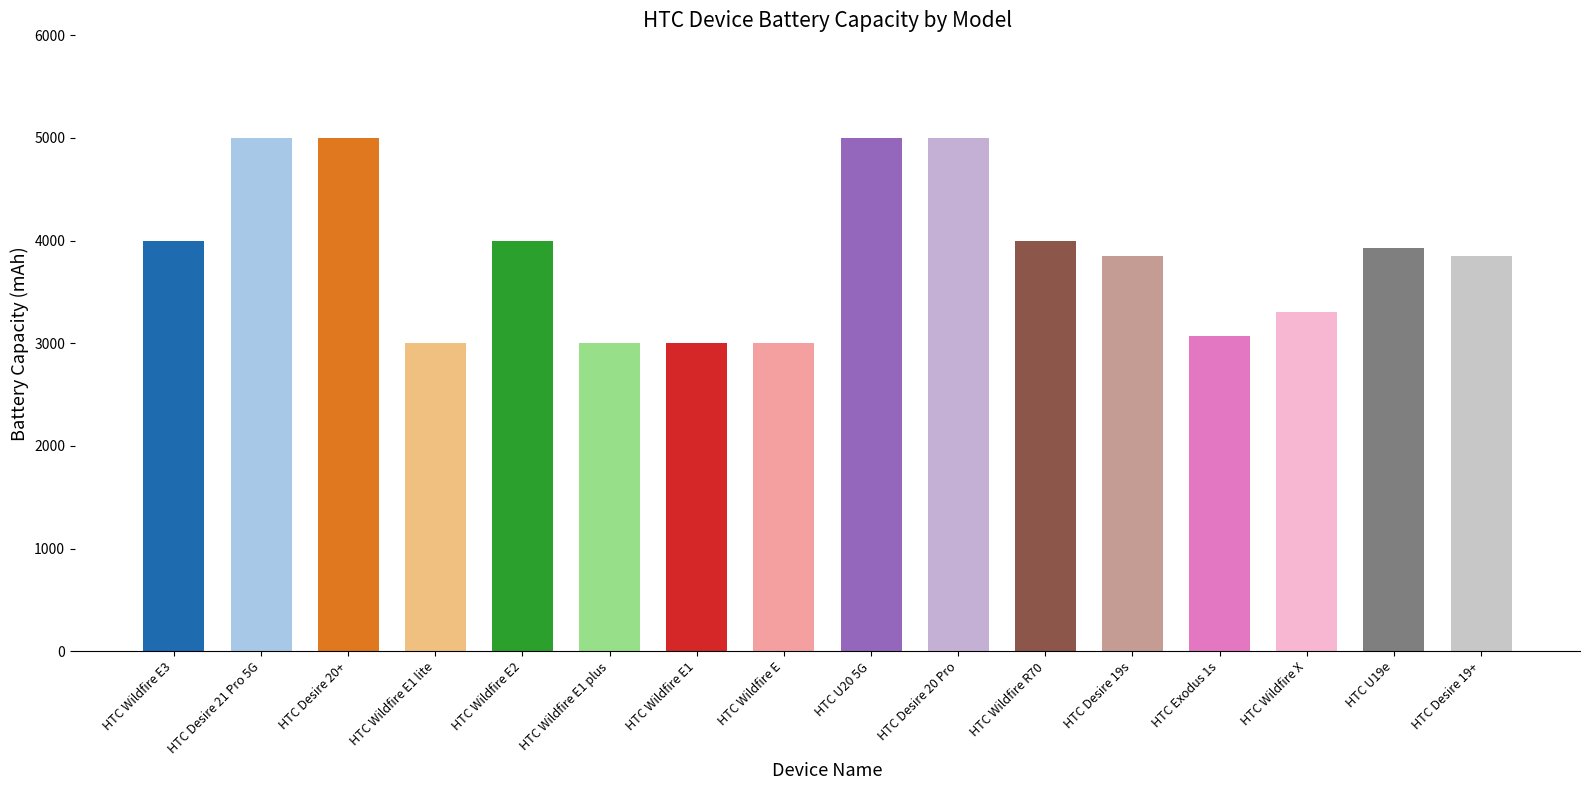

What is the label of the 8th bar from the left?

HTC Wildfire E